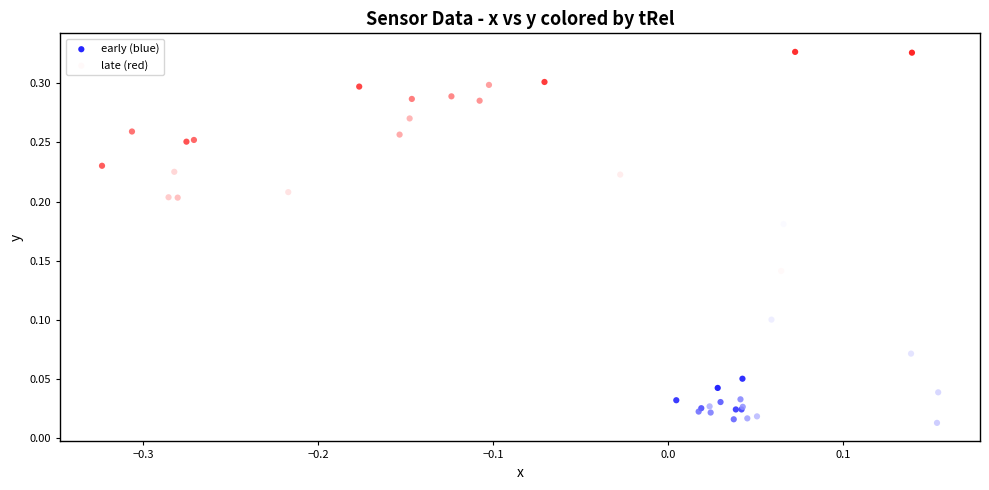

Which series has the largest Y range (max minus min)?

late (red)